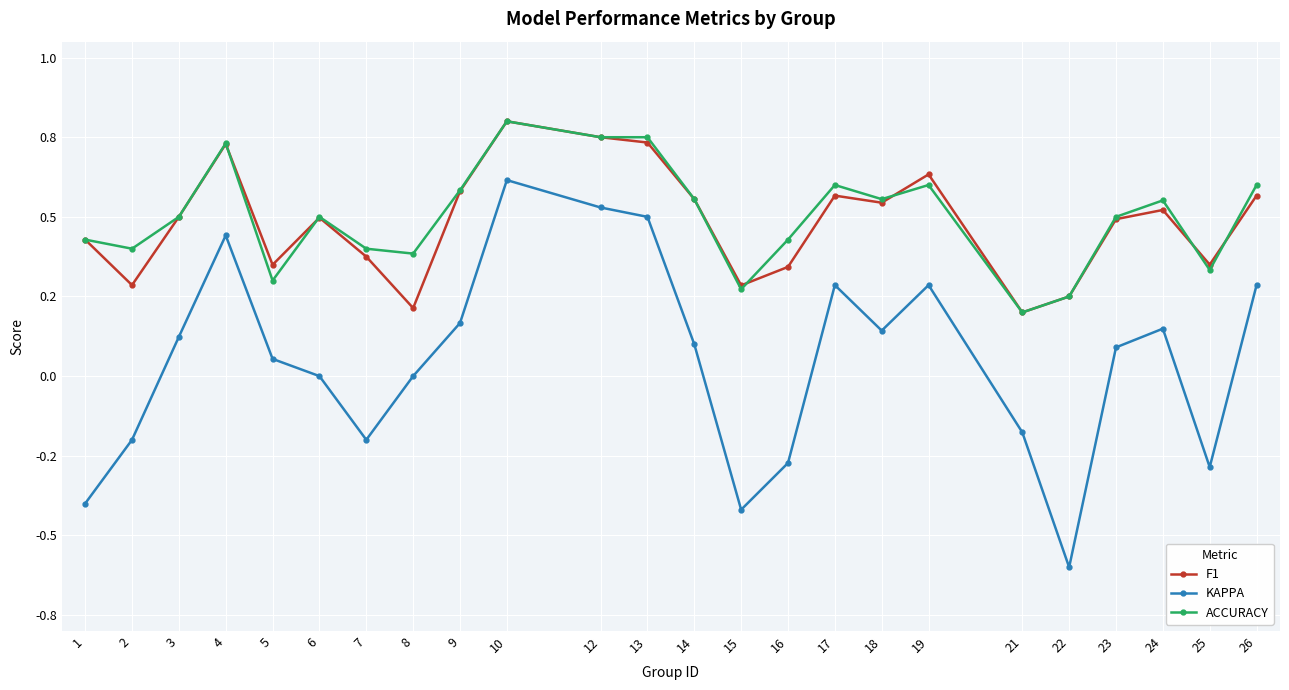

What are all the series names shown in the legend?

F1, KAPPA, ACCURACY